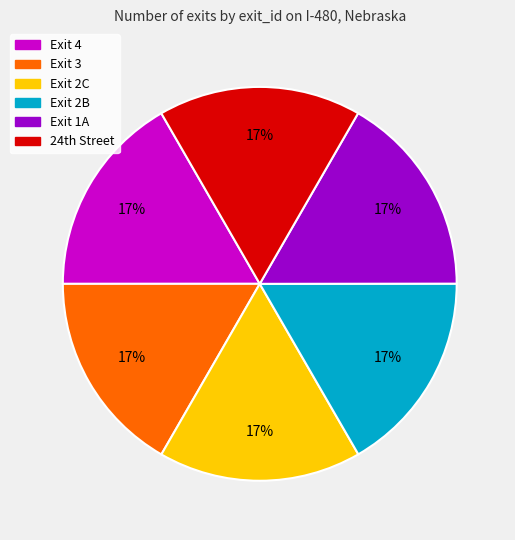

Is there any slice that represents more than half of the pie?

No